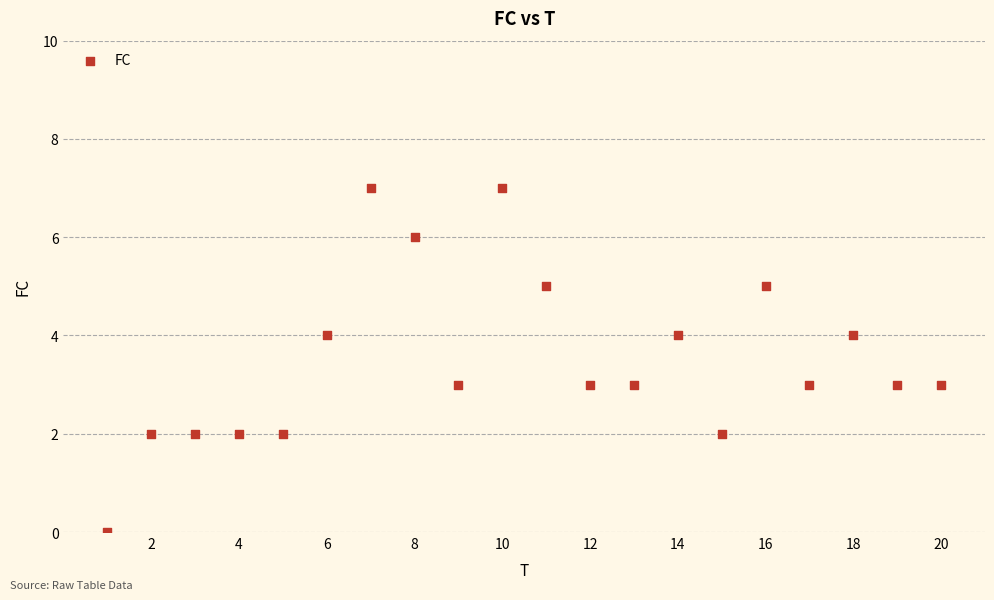

What is the range of Y values (max minus min)?

7